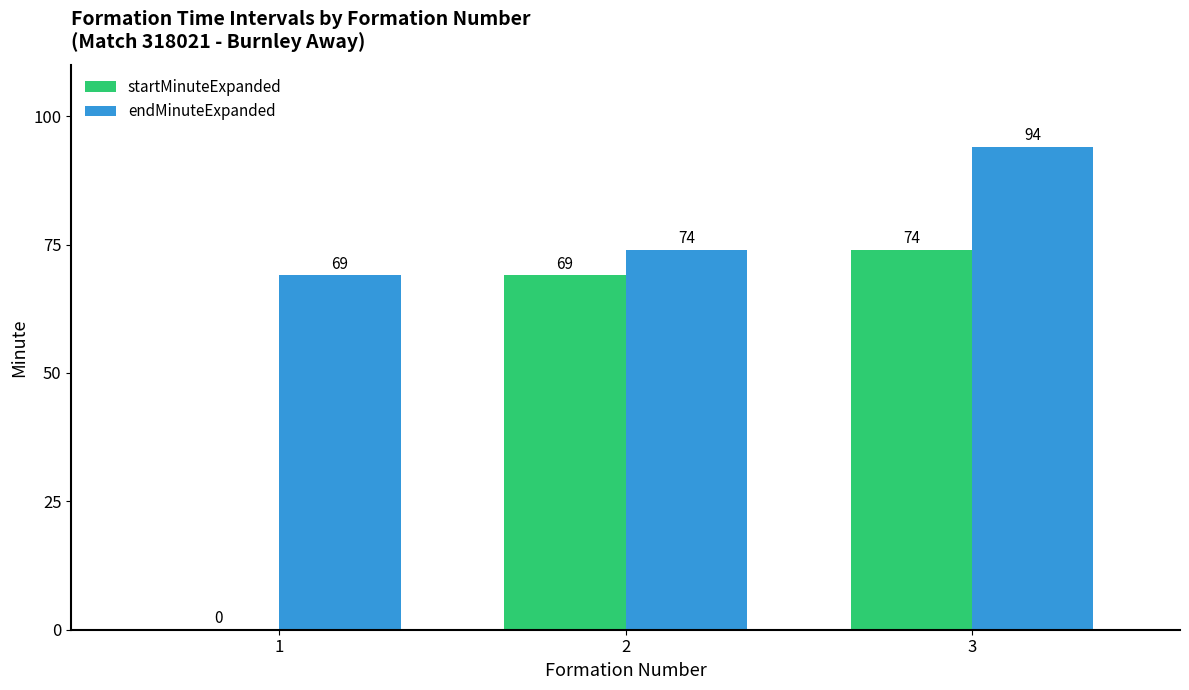

Read the endMinuteExpanded value at 2, to the nearest 5.

75